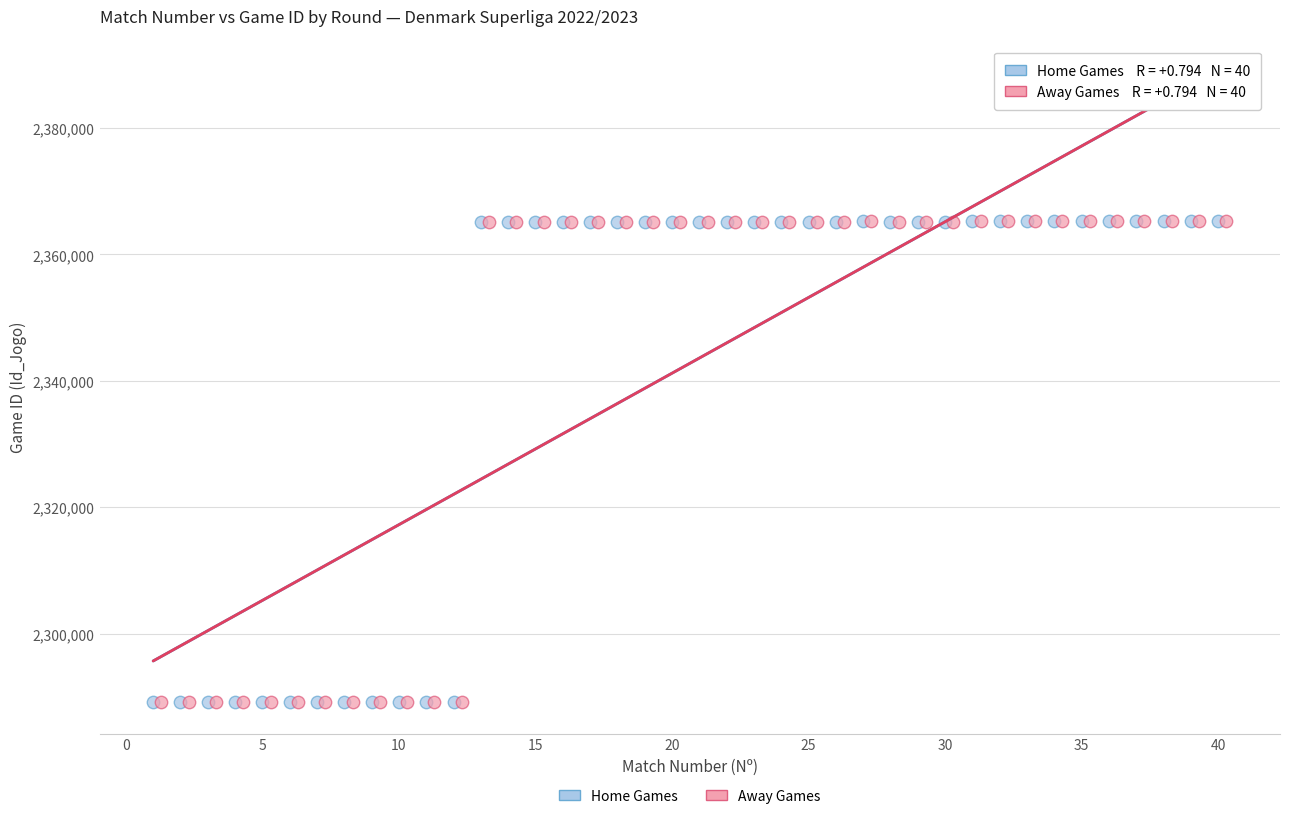

What are all the series names shown in the legend?

Home Games, Away Games